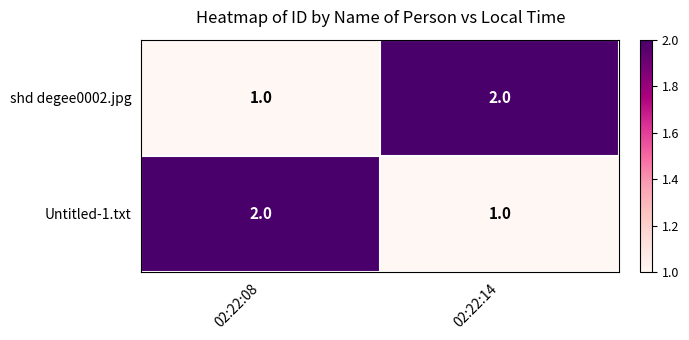

What is the sum of all shd degee0002.jpg values?

3